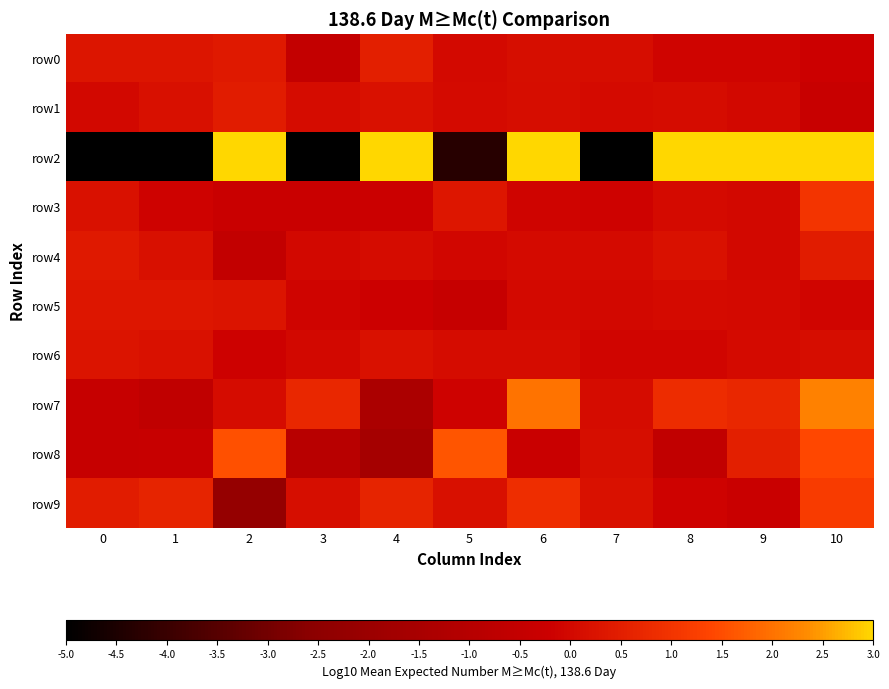

Reading left to right, transcribe all the data shown in this chart.

row0: 0=0.3	1=0.3	2=0.4	3=-0.5	4=0.5	5=0.0	6=0.1	7=0.1	8=-0.1	9=-0.1	10=-0.2
row1: 0=-0.0	1=0.2	2=0.5	3=0.1	4=0.2	5=0.1	6=0.1	7=0.1	8=0.1	9=-0.0	10=-0.3
row2: 0=-5.0	1=-5.0	2=3.0	3=-5.0	4=3.0	5=-4.3	6=3.0	7=-5.0	8=3.0	9=3.0	10=3.0
row3: 0=0.2	1=-0.1	2=-0.3	3=-0.3	4=-0.2	5=0.3	6=-0.1	7=-0.1	8=0.0	9=-0.0	10=1.0
row4: 0=0.4	1=0.2	2=-0.5	3=-0.0	4=0.1	5=-0.1	6=0.1	7=0.0	8=0.2	9=-0.0	10=0.4
row5: 0=0.3	1=0.3	2=0.3	3=-0.1	4=-0.2	5=-0.4	6=0.0	7=-0.0	8=0.0	9=0.0	10=-0.1
row6: 0=0.3	1=0.2	2=-0.2	3=-0.0	4=0.2	5=0.1	6=0.1	7=-0.1	8=-0.1	9=0.1	10=0.1
row7: 0=-0.4	1=-0.6	2=0.1	3=0.7	4=-1.4	5=-0.1	6=2.0	7=0.1	8=0.8	9=0.7	10=2.2
row8: 0=-0.4	1=-0.4	2=1.6	3=-0.9	4=-1.6	5=1.6	6=-0.3	7=0.2	8=-0.6	9=0.5	10=1.4
row9: 0=0.5	1=0.7	2=-2.2	3=0.1	4=0.6	5=0.2	6=0.9	7=0.2	8=-0.1	9=-0.3	10=1.2